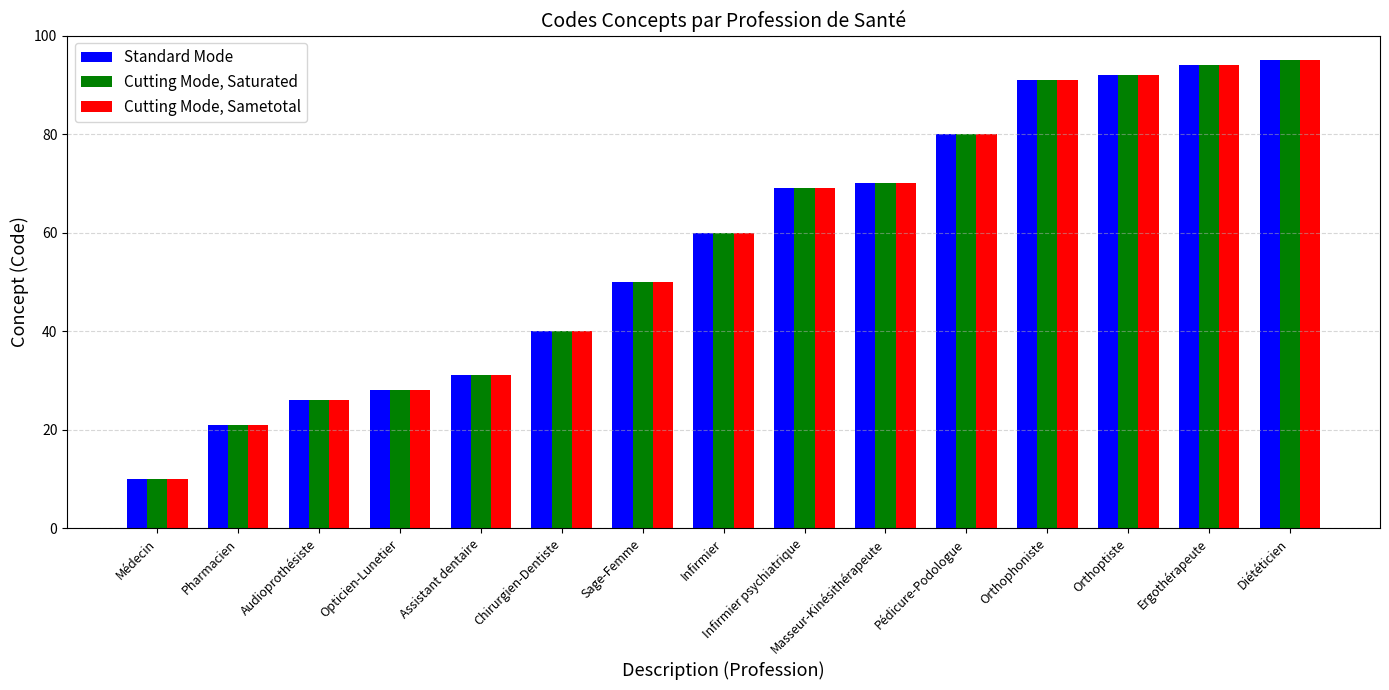

The Cutting Mode, Saturated series shows 21 at Pharmacien. True or false?

True